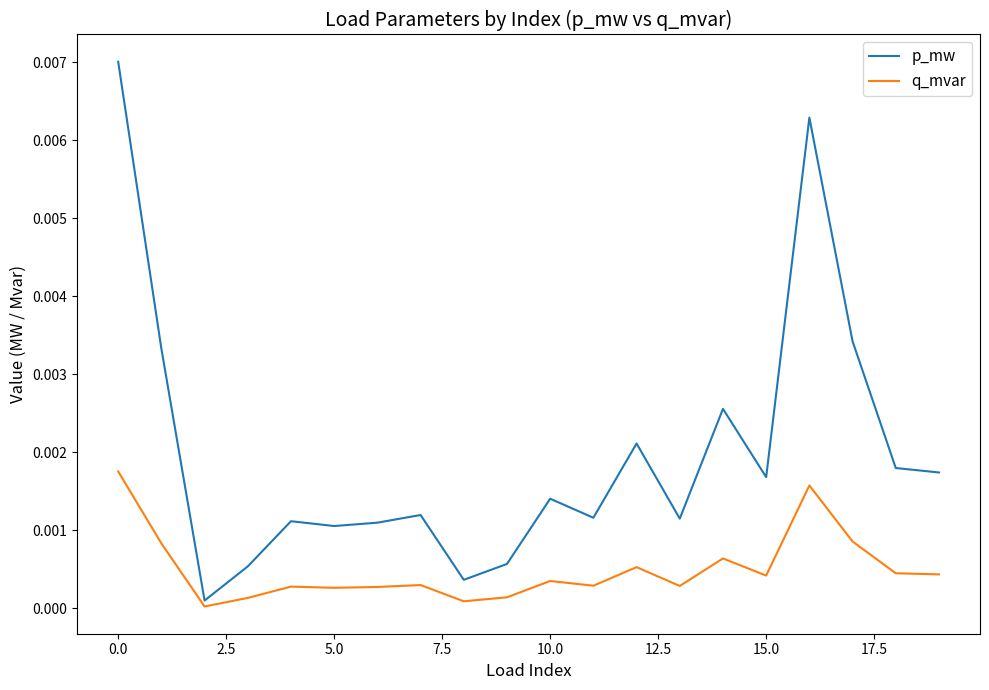

What are all the series names shown in the legend?

p_mw, q_mvar